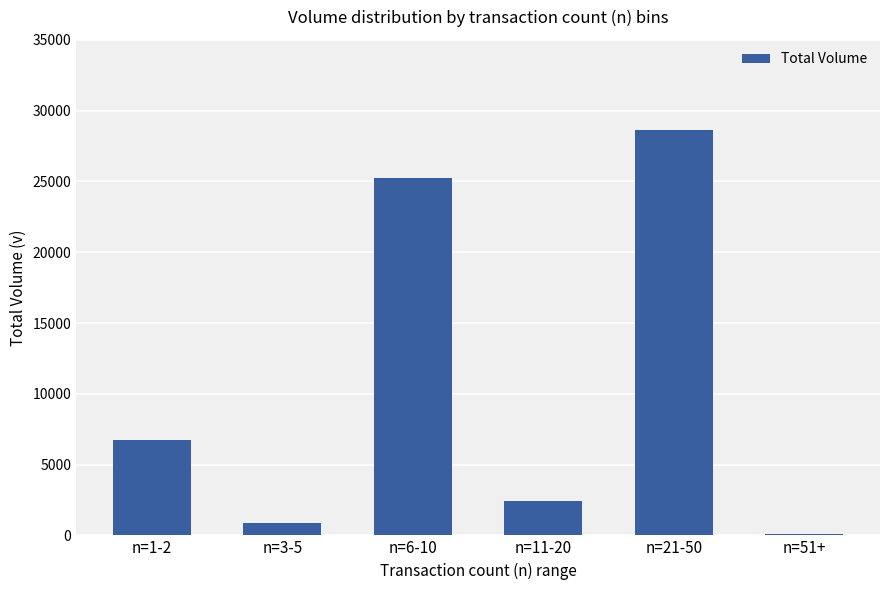

What is the change in value from n=3-5 to n=11-20?

+1523